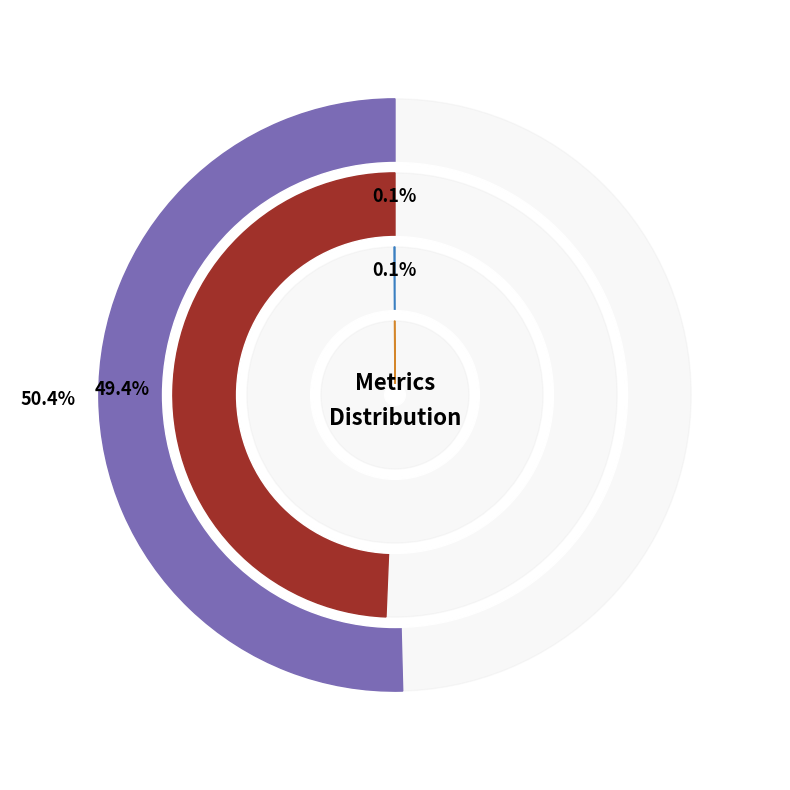

Count the number of slices in the pie.

4